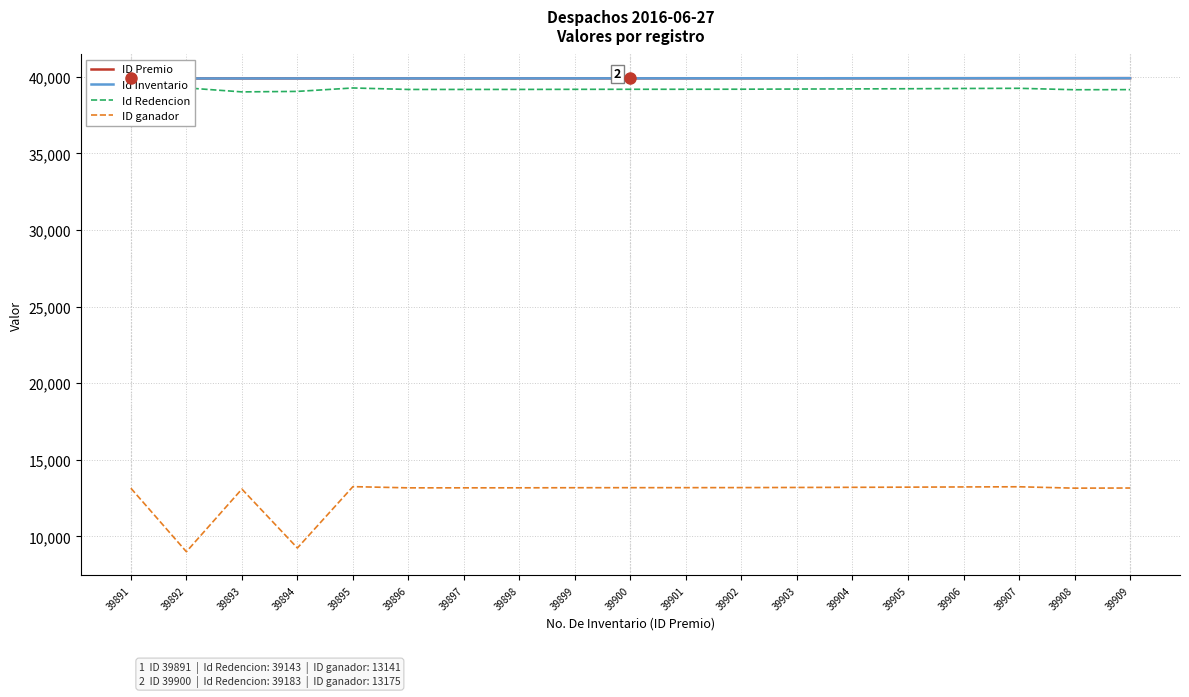

What is the difference between the Id Redencion values at 39906 and 39900?

53